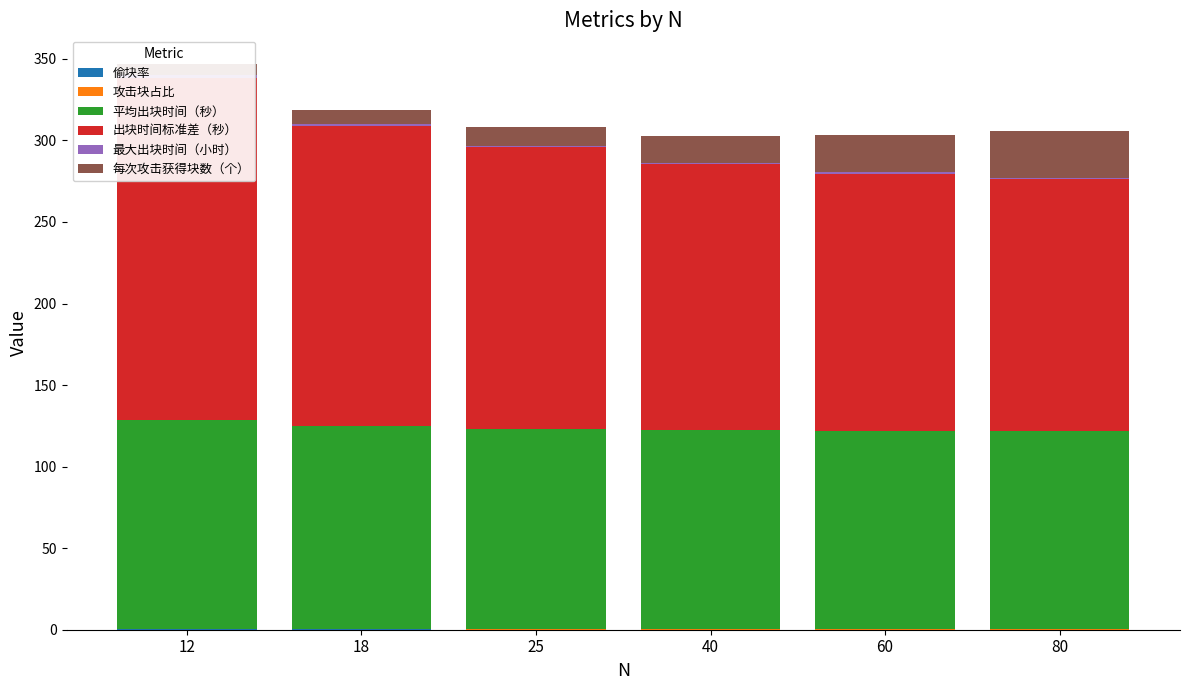

What is the average value of the 攻击块占比 series?

0.3